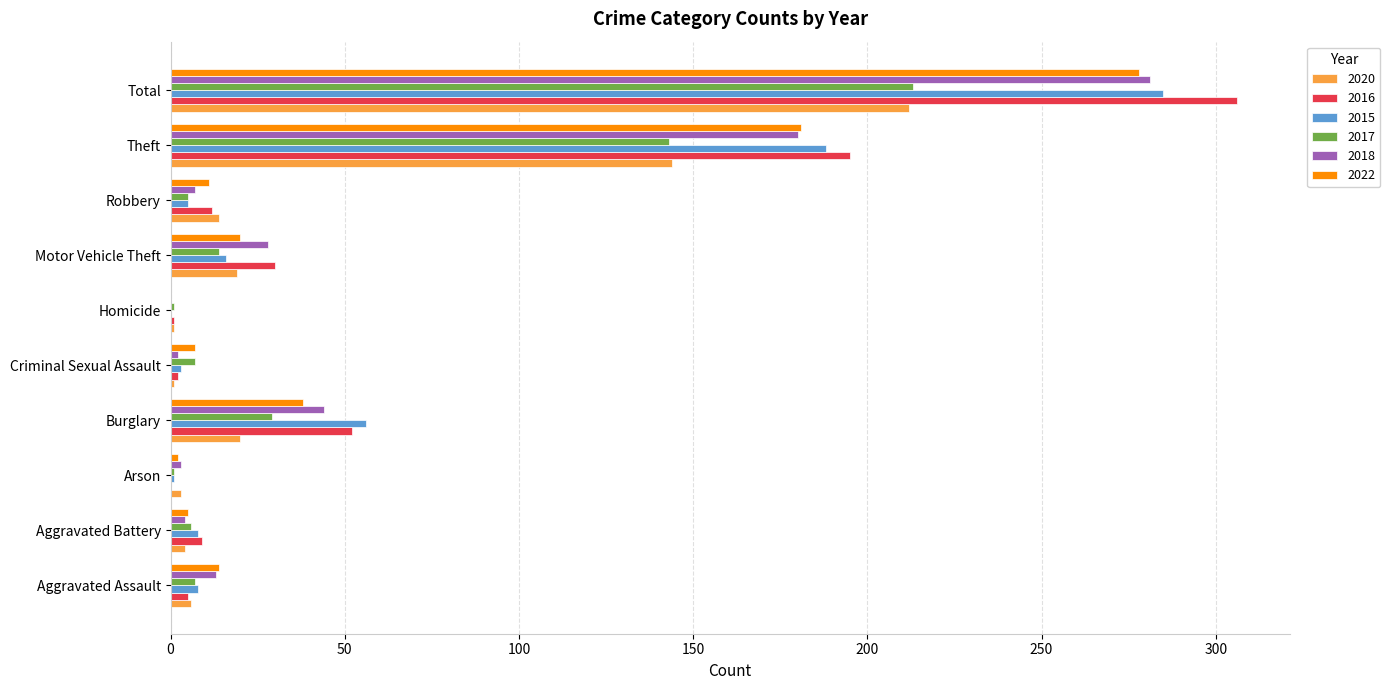

True or false: 2015 has a value of 36 at Burglary.

False